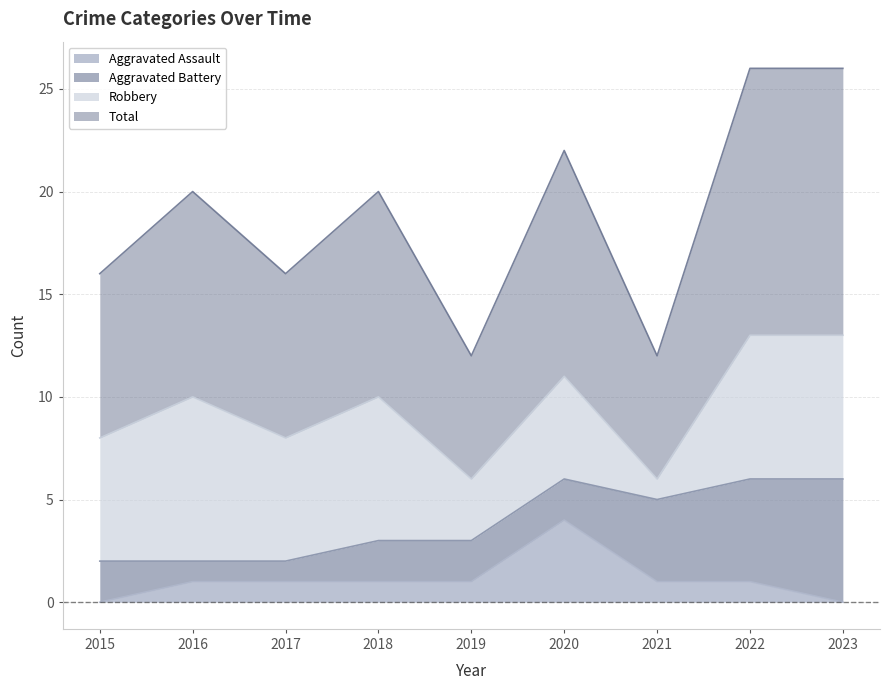

At how many categories does at least one series exceed 9?

5